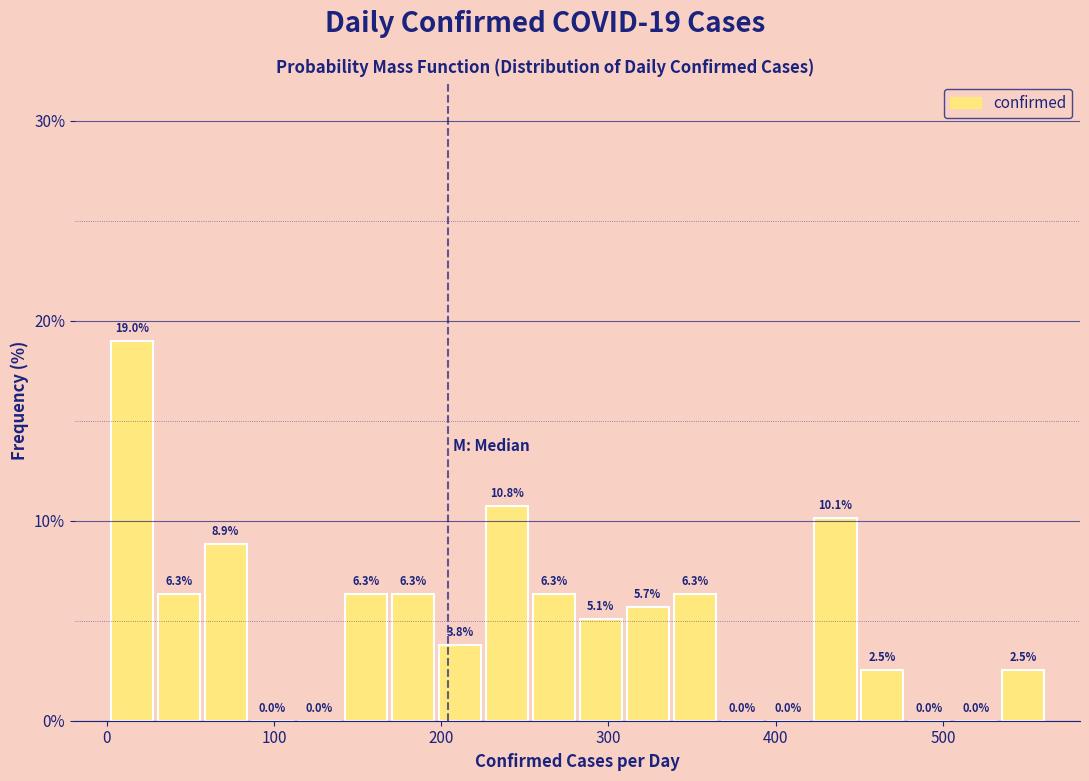

Around what value on the x-axis is the tallest bar? Give the approximate position of its centre, as read against the axis.

20